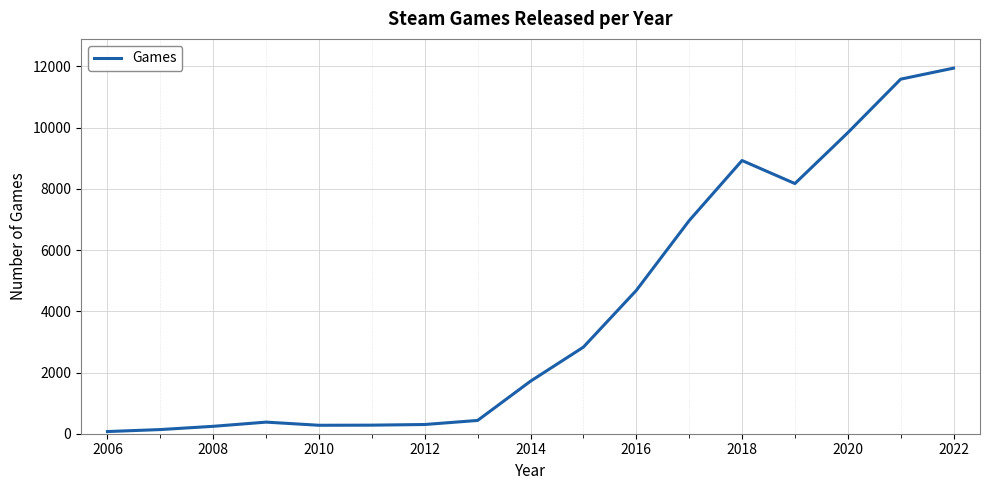

What is the greatest value displayed?

11944